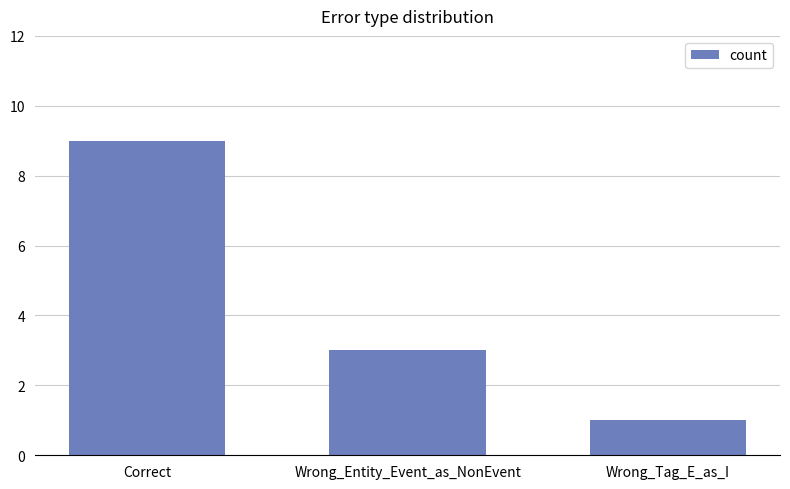

What is the label of the 2nd bar from the right?

Wrong_Entity_Event_as_NonEvent